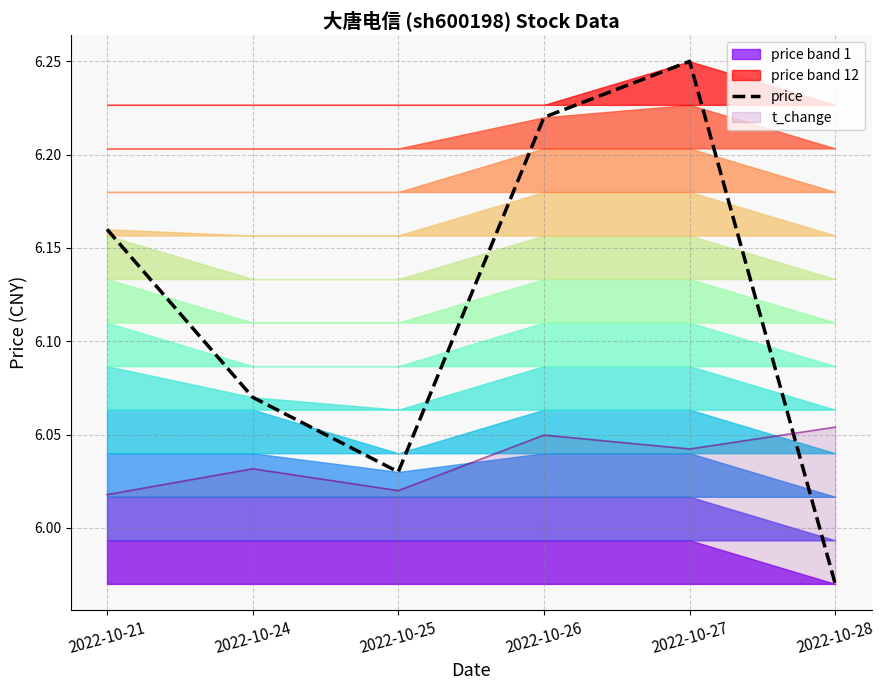

What is the smallest value displayed?

6.0